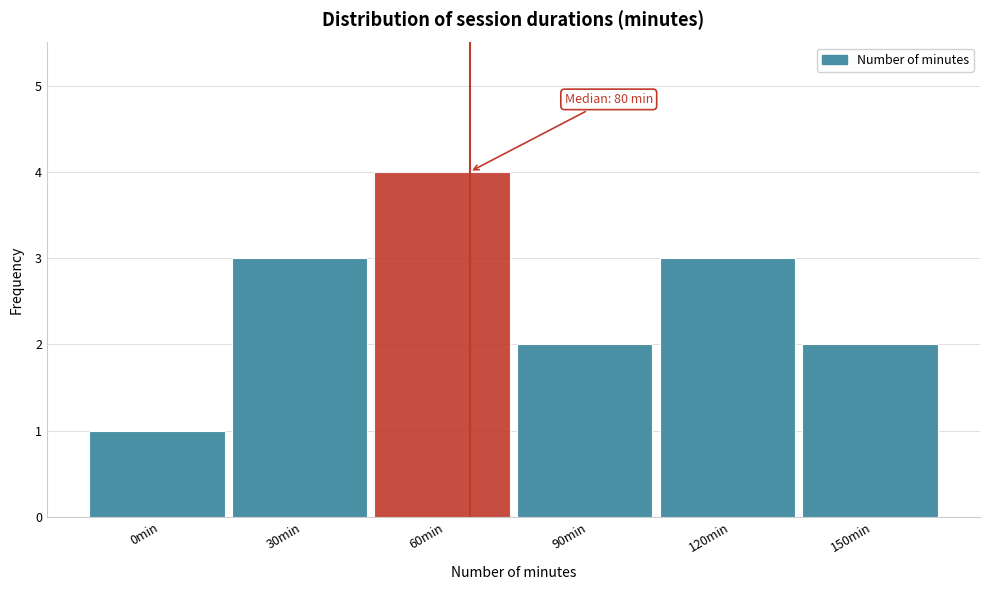

Reading left to right, what are all the values shown in this chart?

1	3	4	2	3	2